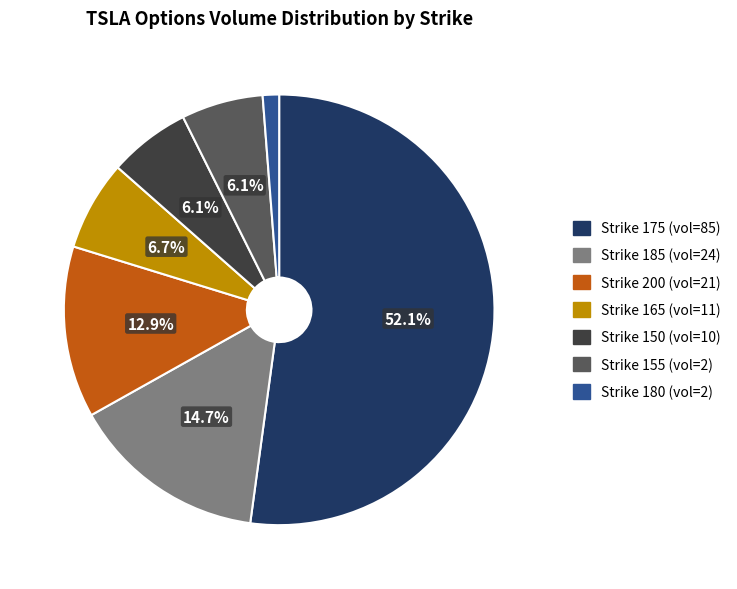

Does any single category account for the majority?

Yes